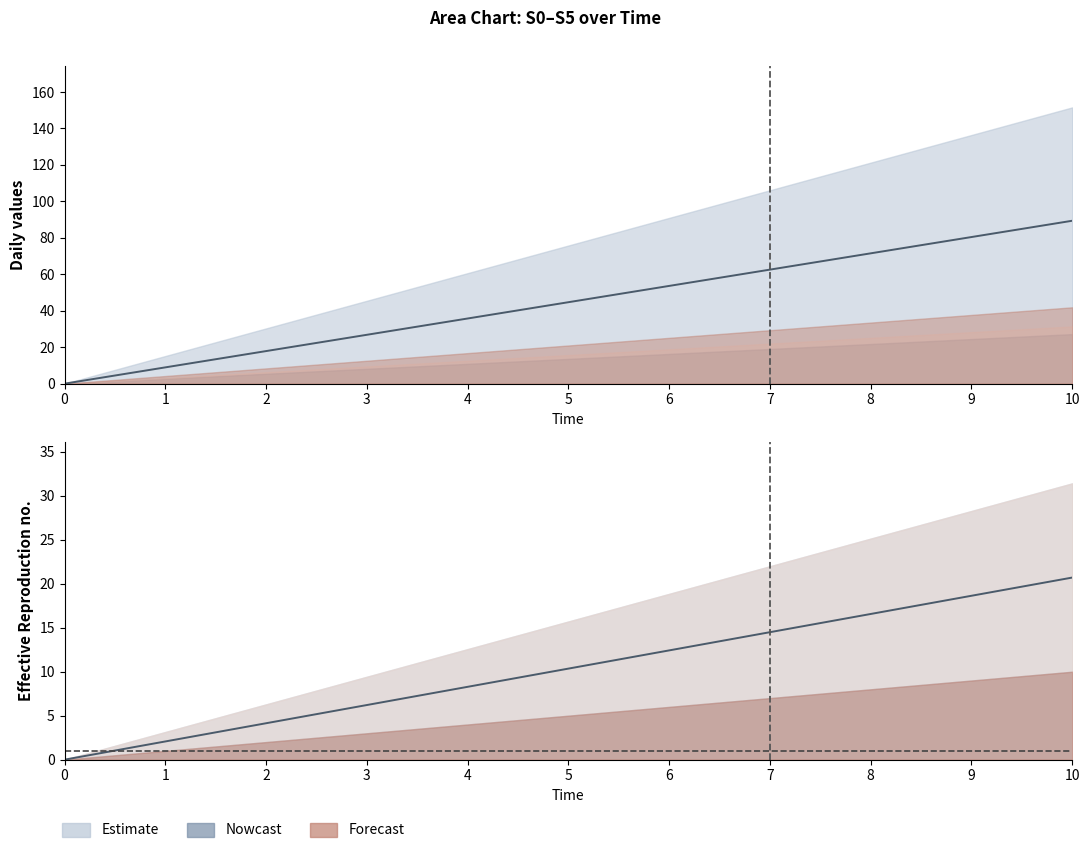

Between 3 and 2, which is larger?

3